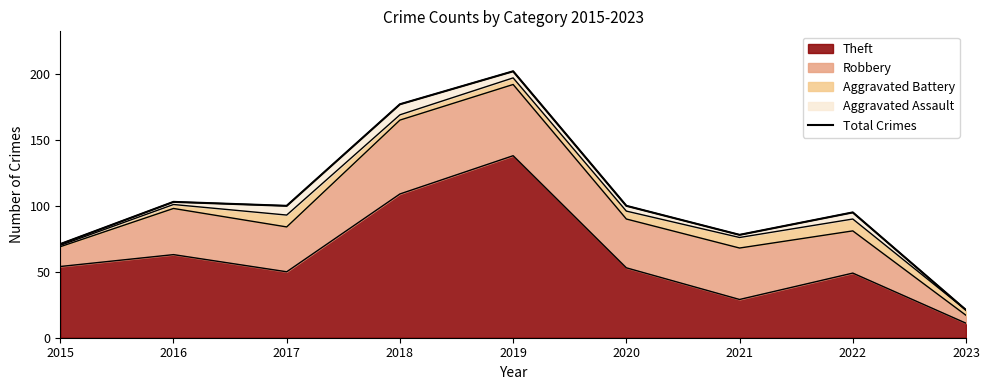

The chart shows a value of 157 at 2017. True or false?

False